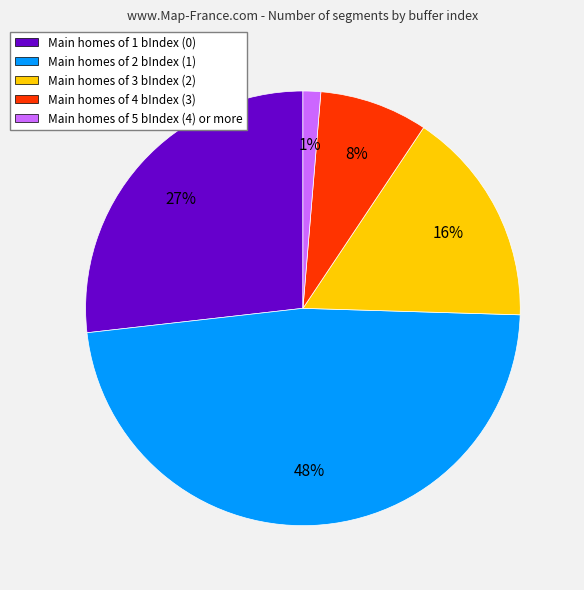

The Main homes of 2 bIndex (1) slice represents 48% of the pie. True or false?

True